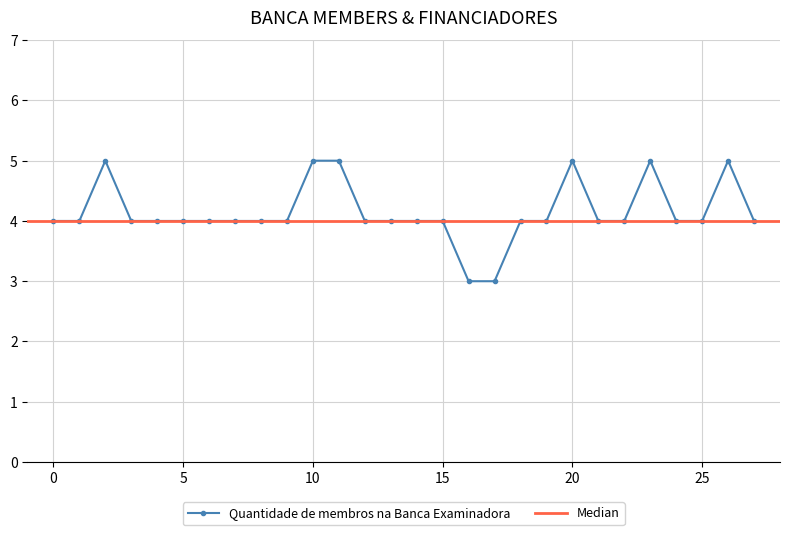

Does the chart have visible grid lines?

Yes